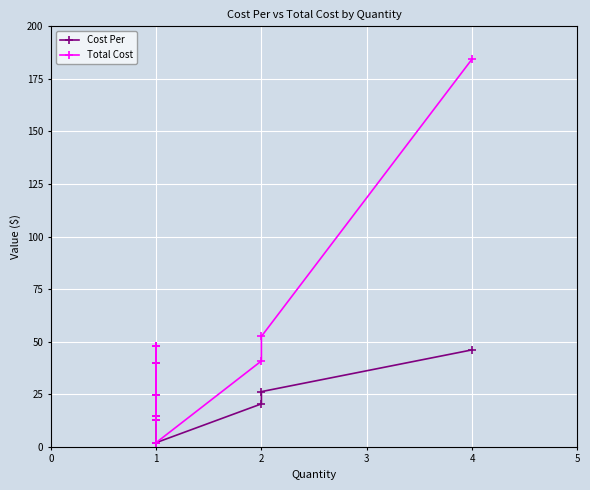

What are all the series names shown in the legend?

Cost Per, Total Cost